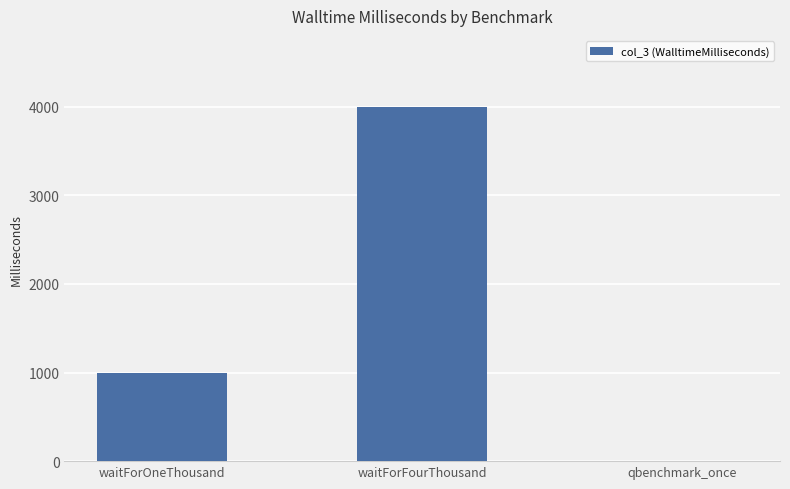

Reading right to left, transcribe all the data shown in this chart.

qbenchmark_once=0	waitForFourThousand=4000	waitForOneThousand=1000